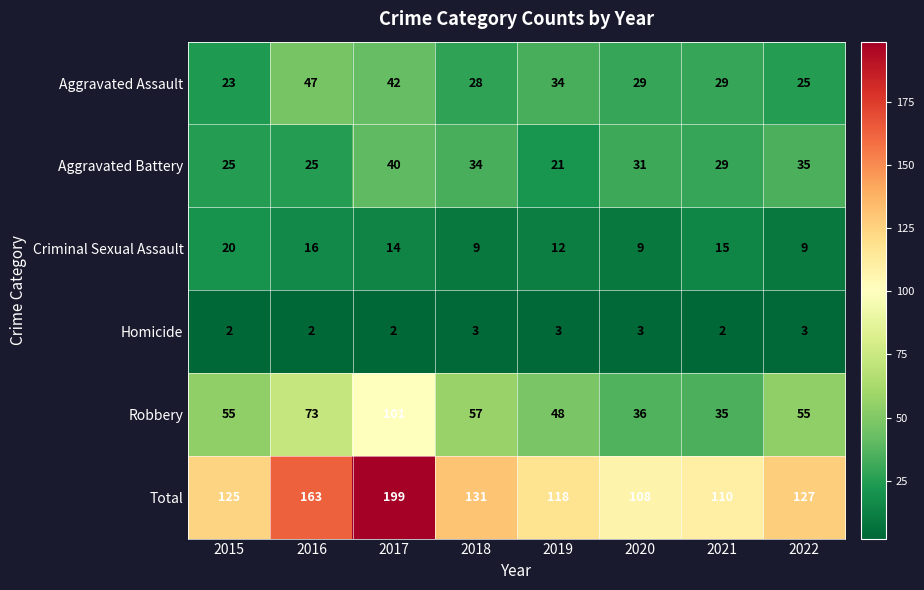

At which category is the sum across all series the highest?

2017